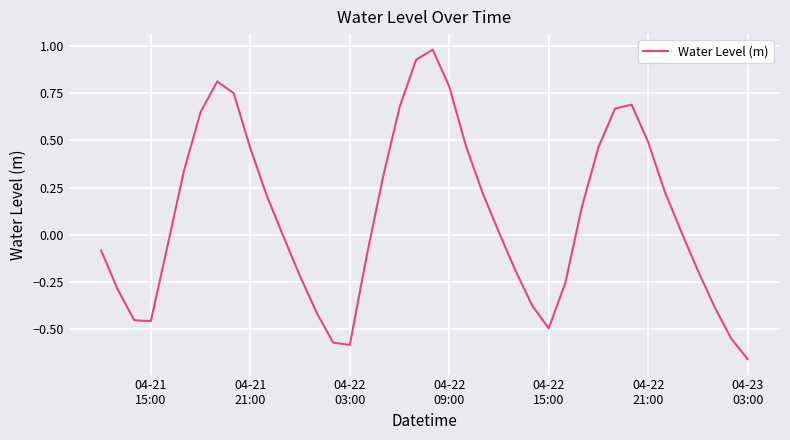

What is the difference between the maximum and minimum values?

1.6